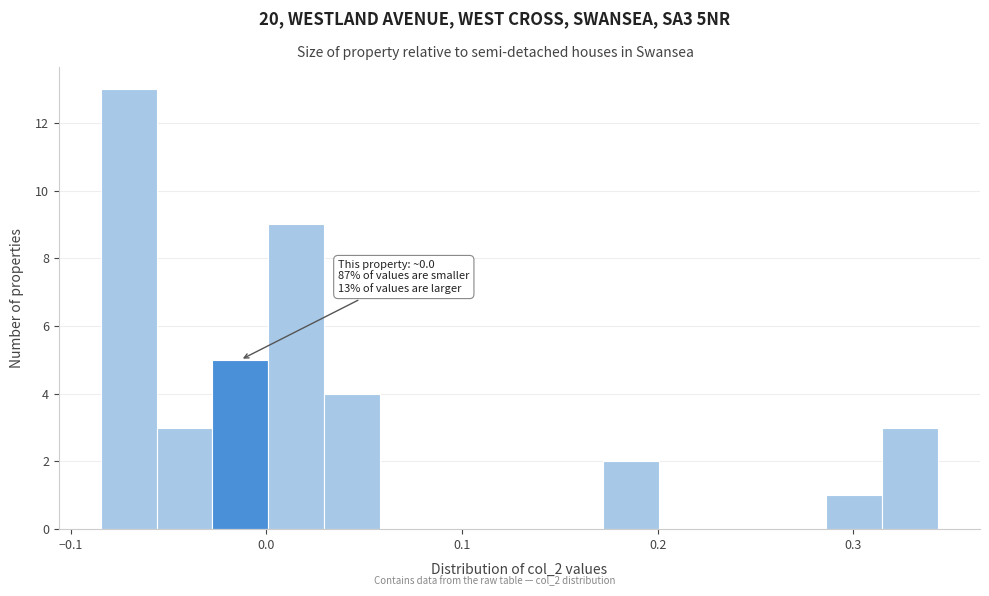

Around what value on the x-axis is the tallest bar? Give the approximate position of its centre, as read against the axis.

-0.07